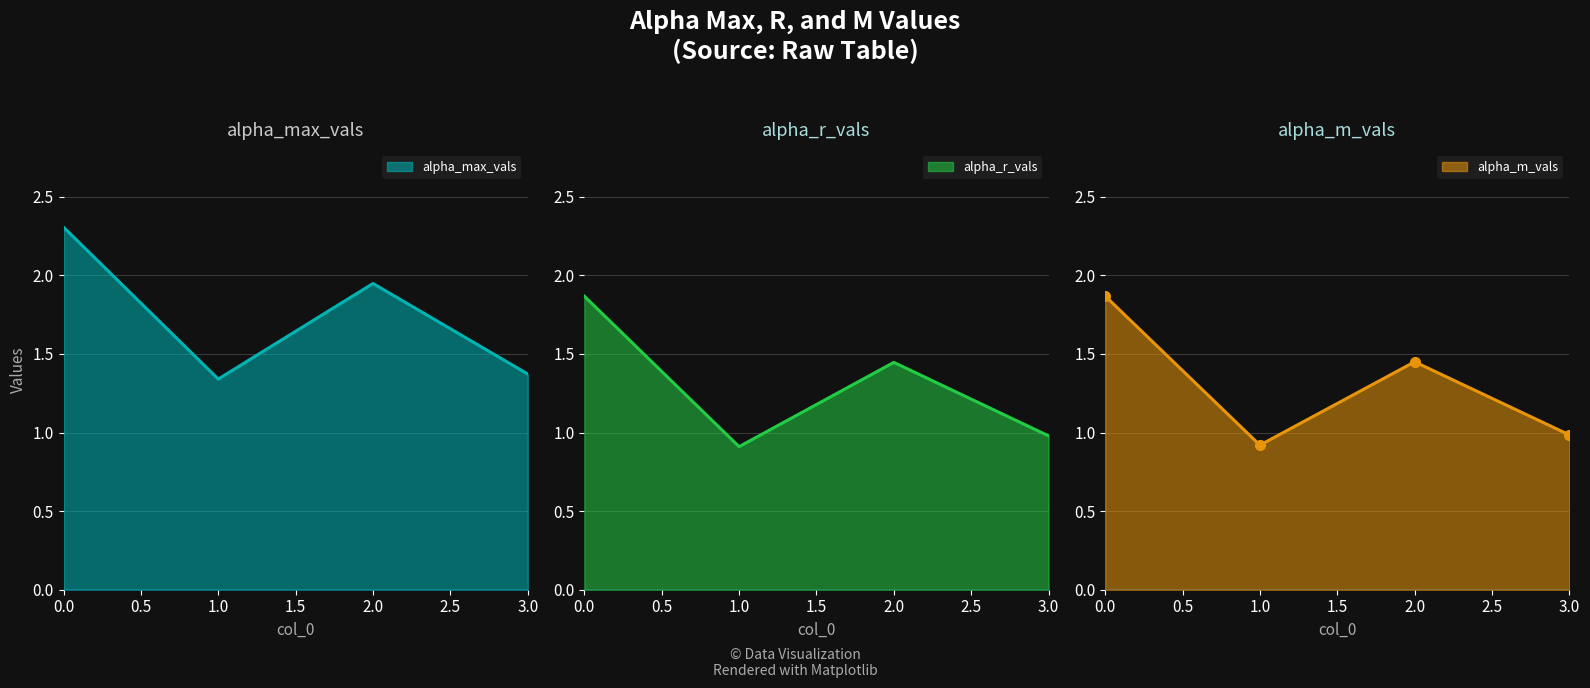

Reading left to right, extract all data points from this chart.

alpha_max_vals: 2.3	1.3	1.9	1.4
alpha_r_vals: 1.9	0.9	1.4	1.0
alpha_m_vals: 1.9	0.9	1.4	1.0